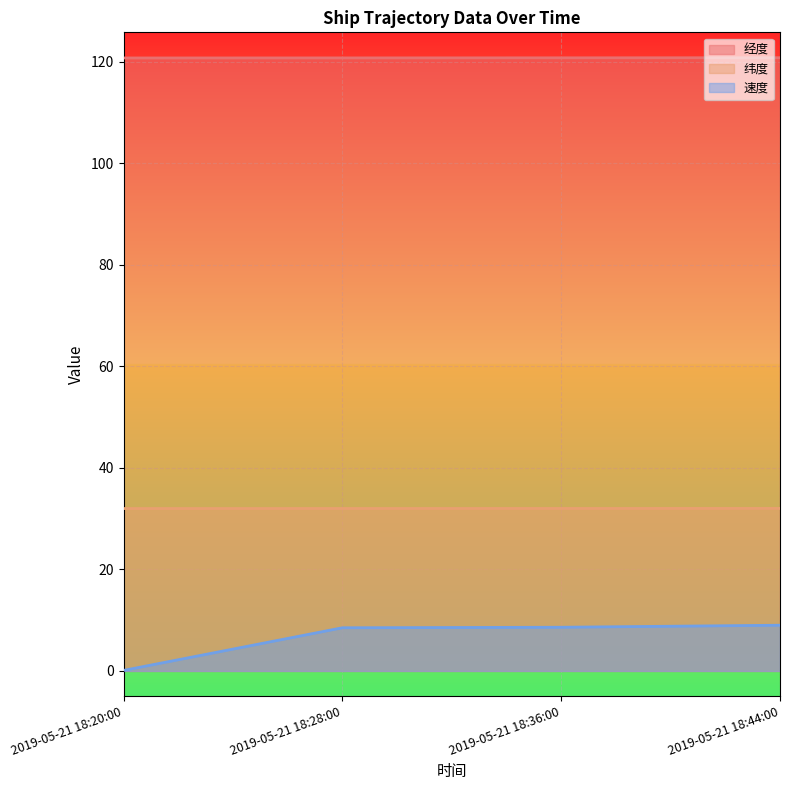

How many values in the 速度 series exceed 8?

3